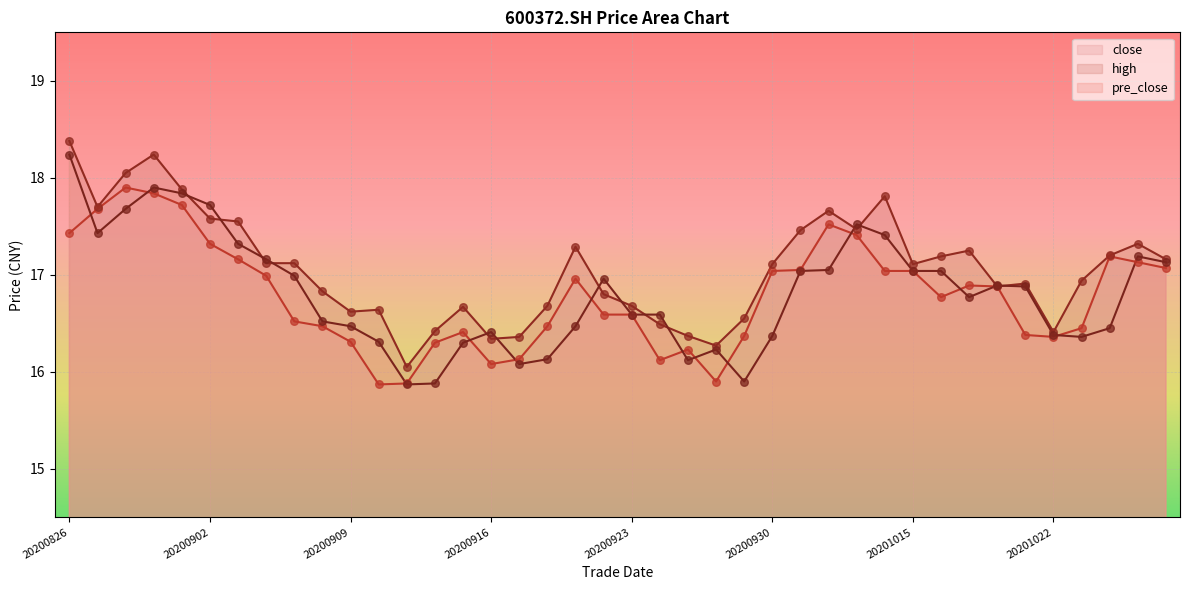

What is the total value across all series at 20201023?

49.8